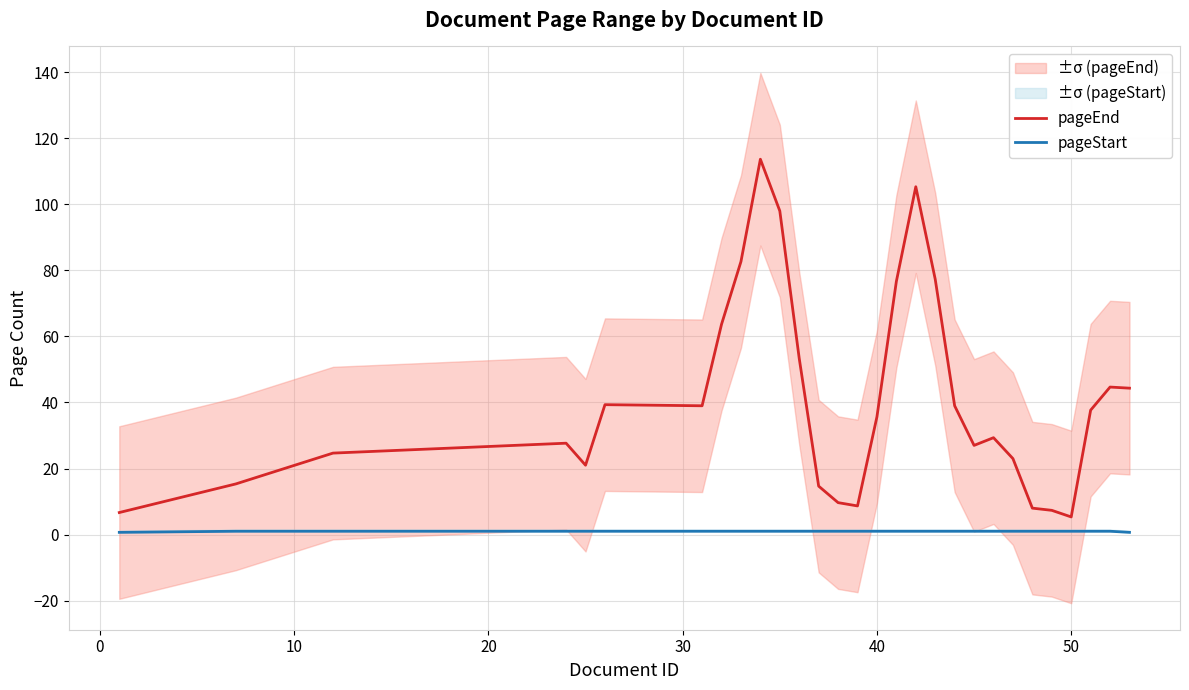

What is the highest value of the pageEnd series?

113.7